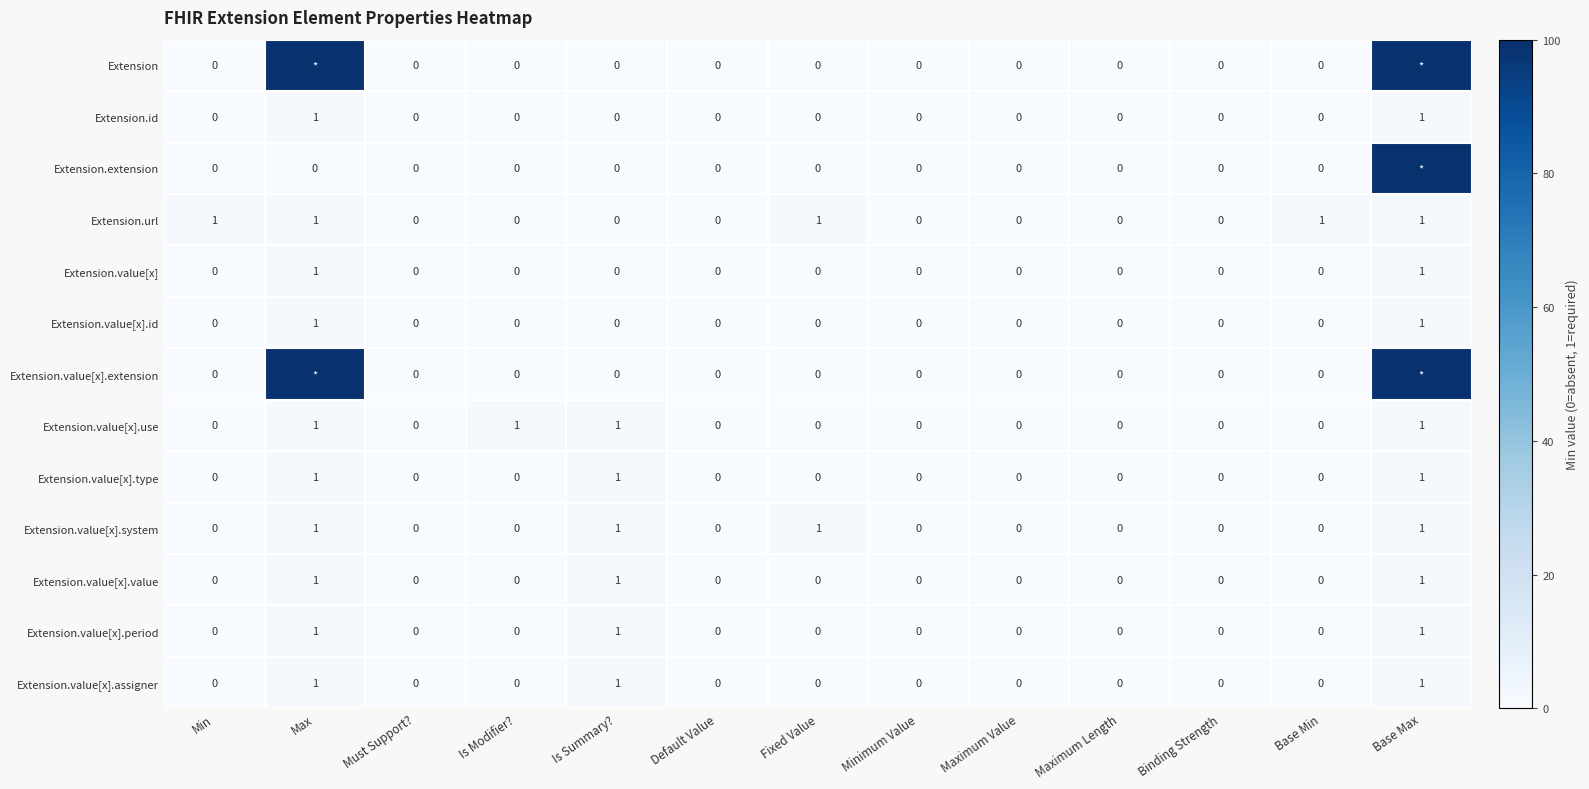

Count the Extension.value[x].use values in the range 0 to 1.

13